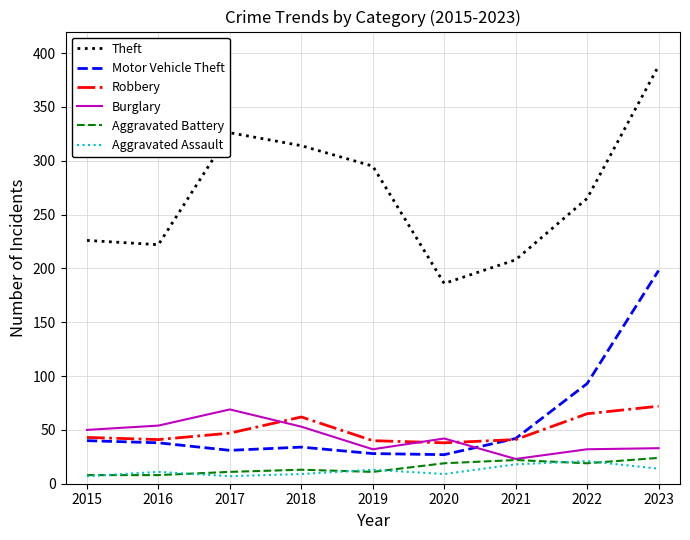

What is the sum of the Aggravated Battery values at 2022 and 2021?

41